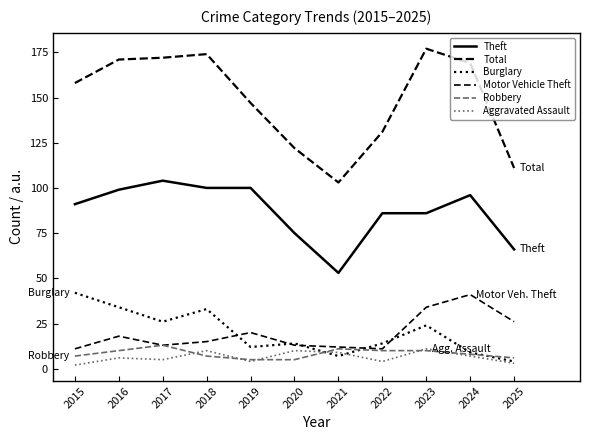

Reading left to right, transcribe all the data shown in this chart.

Theft: 91	99	104	100	100	75	53	86	86	96	66
Total: 158	171	172	174	147	122	103	131	177	169	111
Burglary: 42	34	26	33	12	14	7	14	24	9	4
Motor Vehicle Theft: 11	18	13	15	20	13	12	11	34	41	26
Robbery: 7	10	13	7	5	5	11	10	10	8	6
Aggravated Assault: 2	6	5	10	4	10	9	4	11	7	3